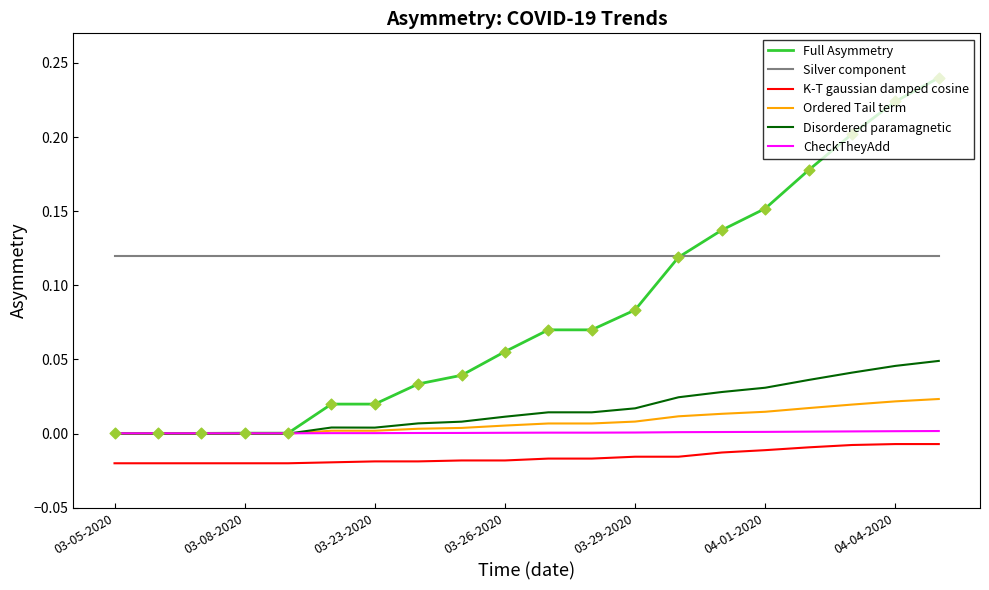

Which series has the largest total across all categories?

Silver component